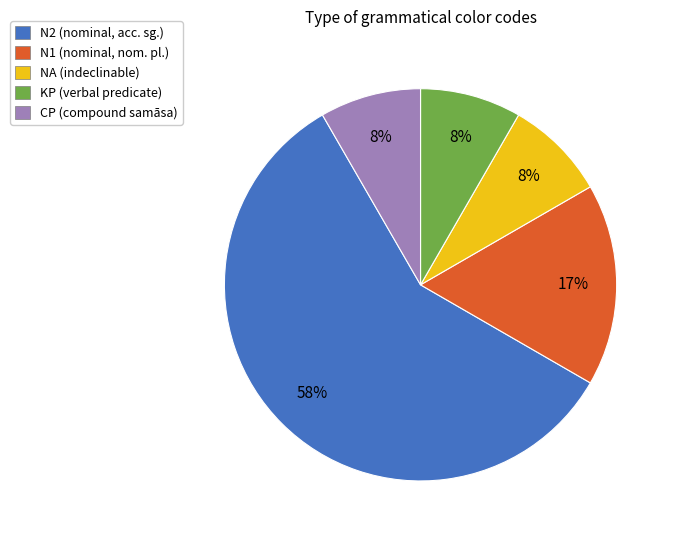

Combined, do N1 and KP account for over 50%?

No